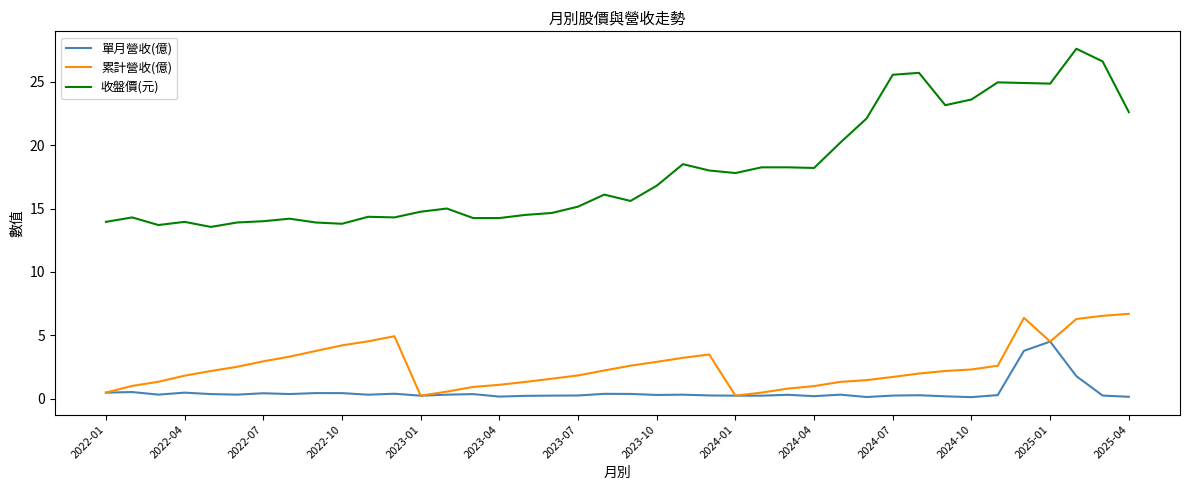

What is the highest value of the 單月營收(億) series?

4.5